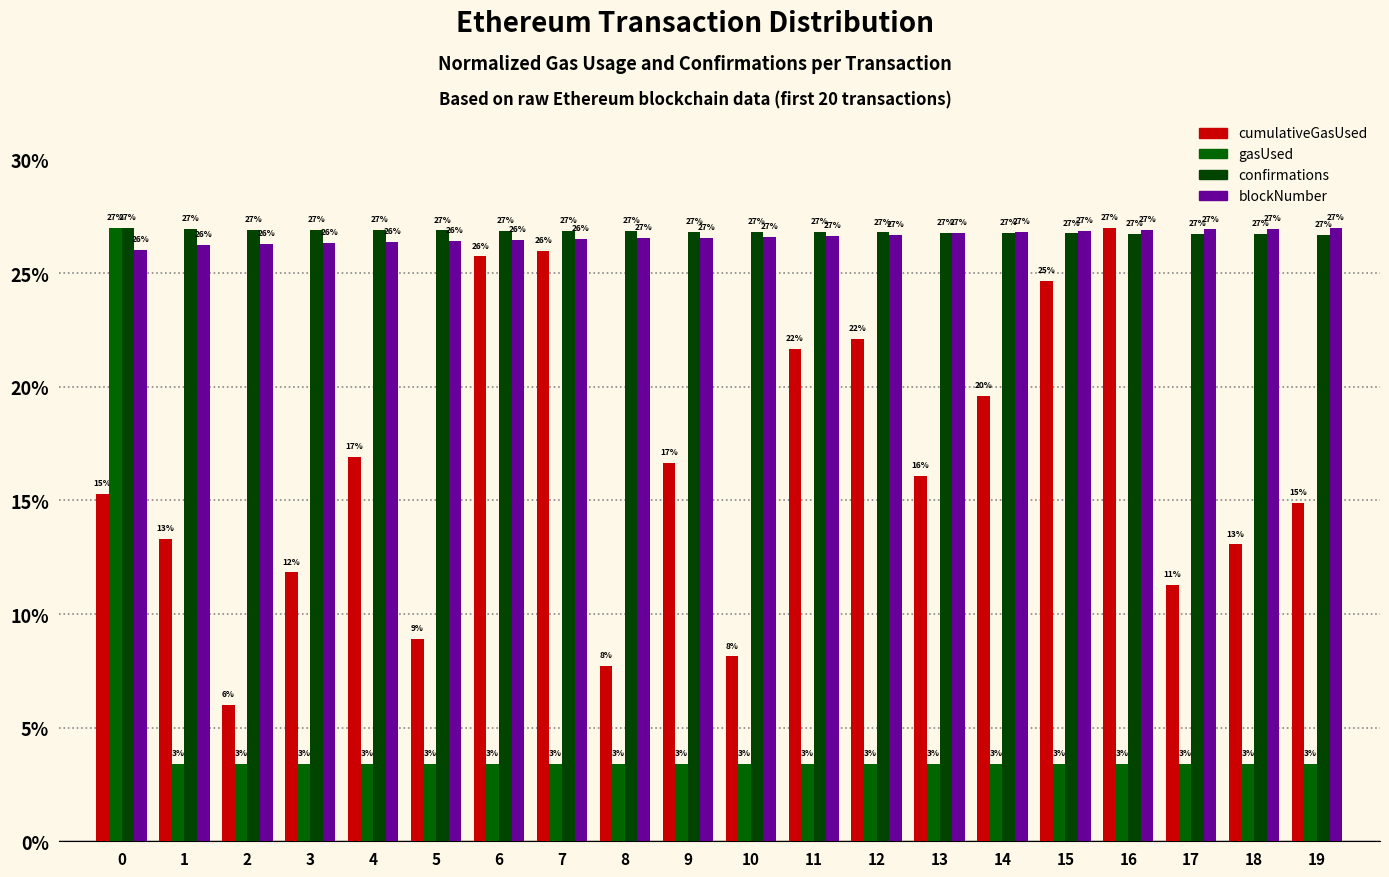

What is the sum of the gasUsed values at 9 and 7?

6.8